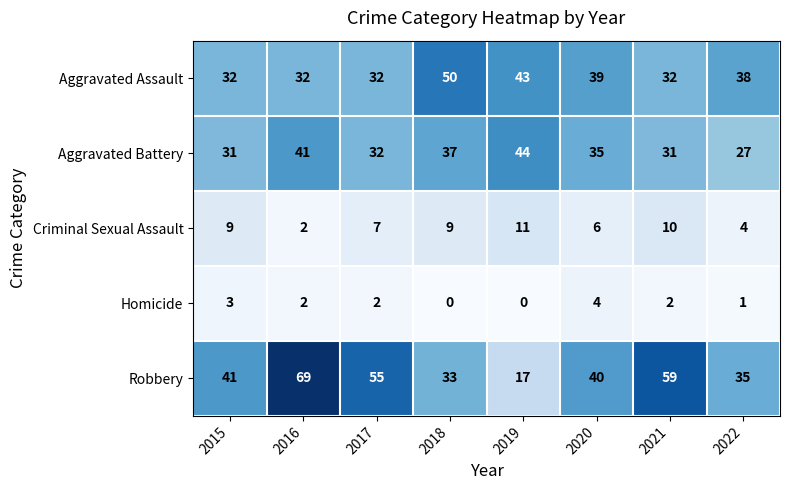

What is the difference between the Robbery values at 2019 and 2020?

23